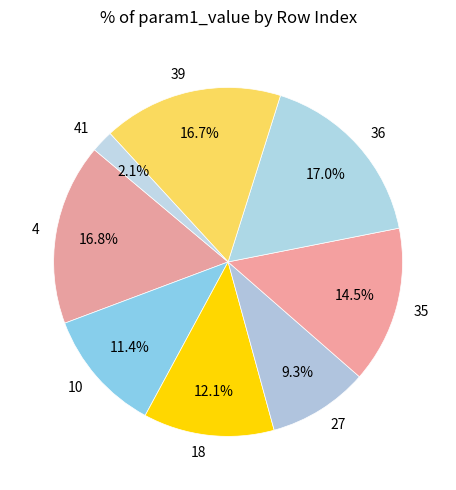

To the nearest percent, what is the difference between the largest and smallest slice percentages?

15%